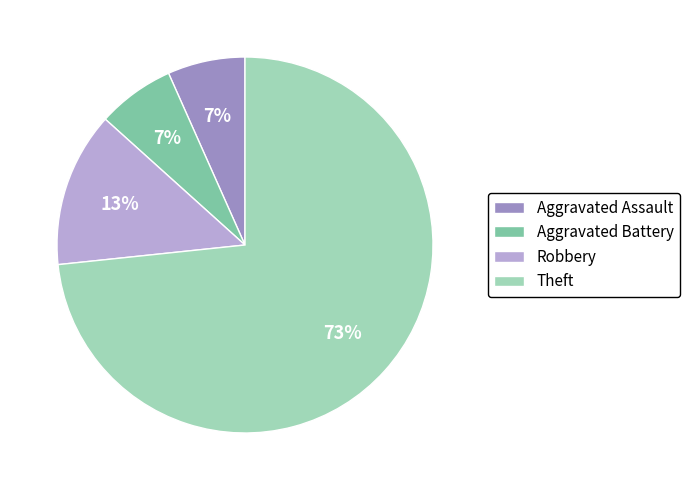

To the nearest percent, what portion does Aggravated Battery represent?

7%